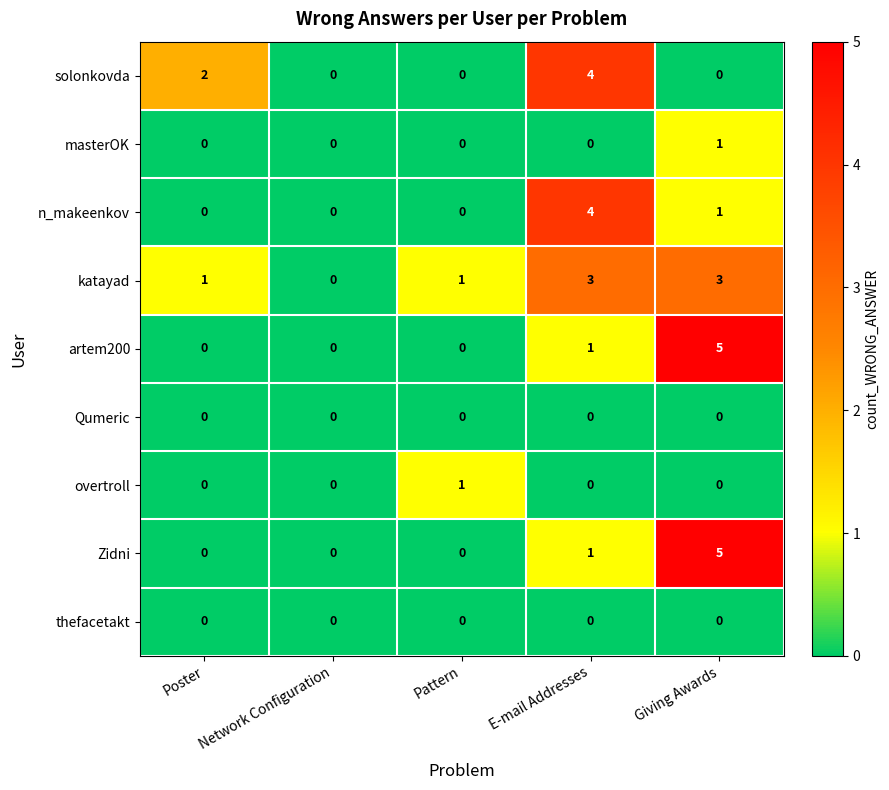

Is it true that artem200 equals -2 at Pattern?

False